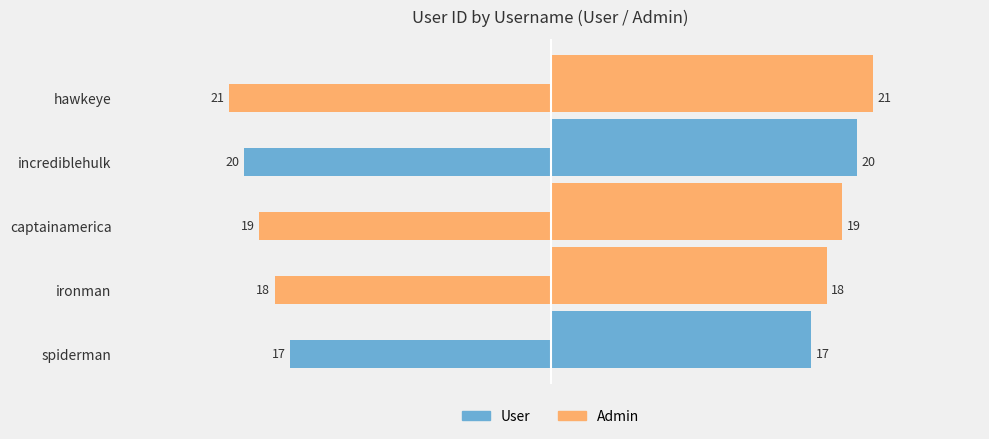

Reading right to left, list all the values displayed in this chart.

User/Admin (left): 4=-21	3=-20	2=-19	1=-18	0=-17
User/Admin (right): 4=21	3=20	2=19	1=18	0=17